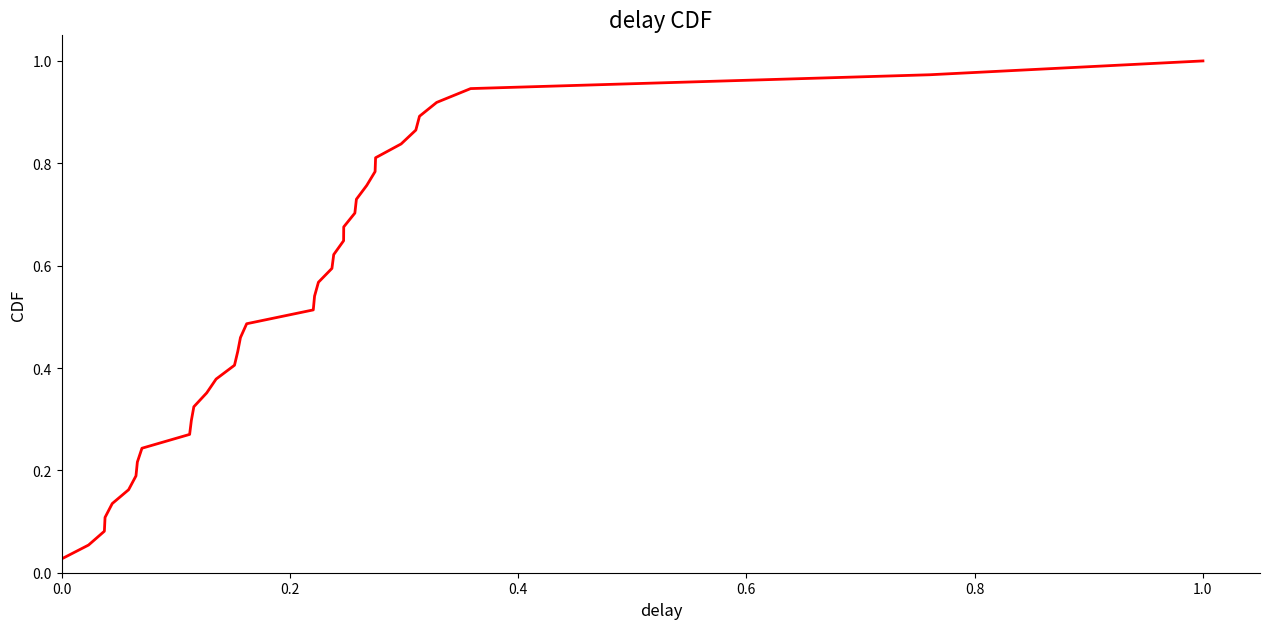

How many lines are shown in the chart?

1